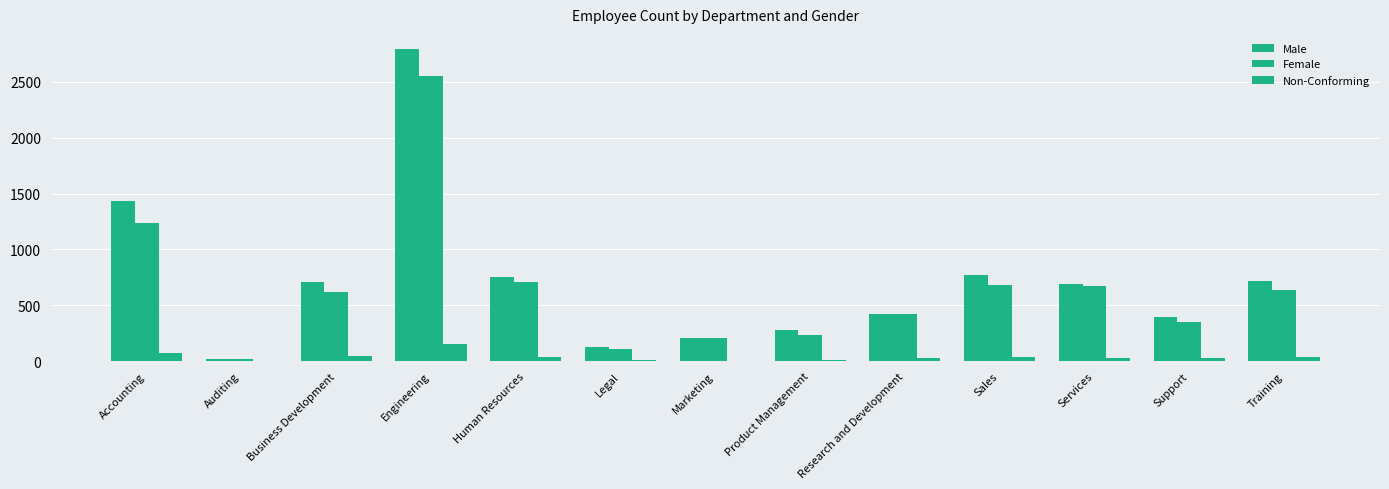

Does the chart contain stacked bars?

No